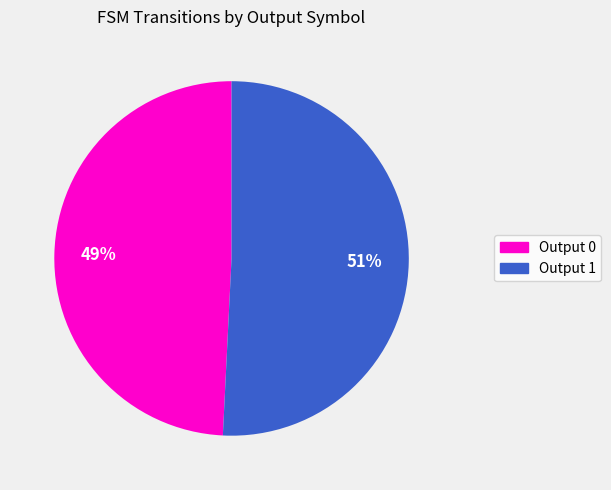

Count the number of slices in the pie.

2